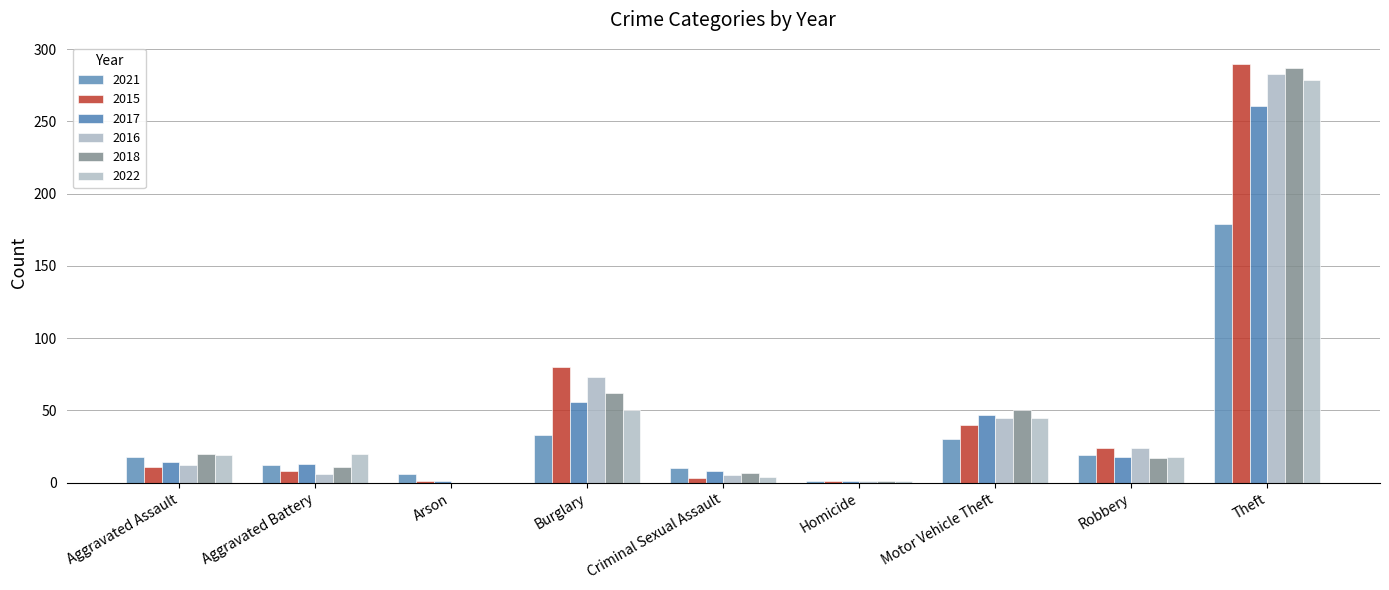

What is the minimum value for 2021?

1